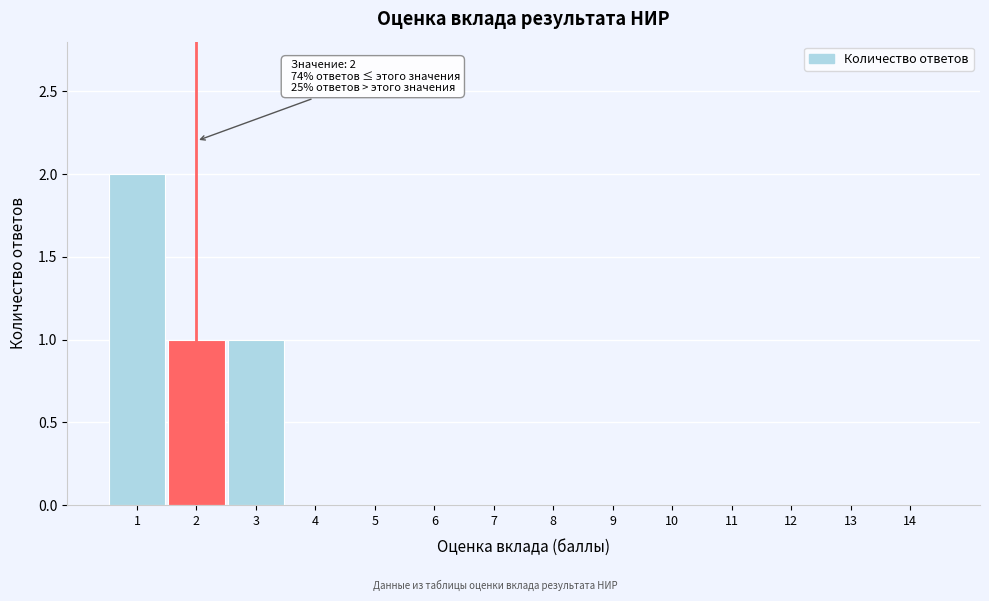

Reading right to left, what are all the values shown in this chart?

14=0	13=0	12=0	11=0	10=0	9=0	8=0	7=0	6=0	5=0	4=0	3=1	2=1	1=2